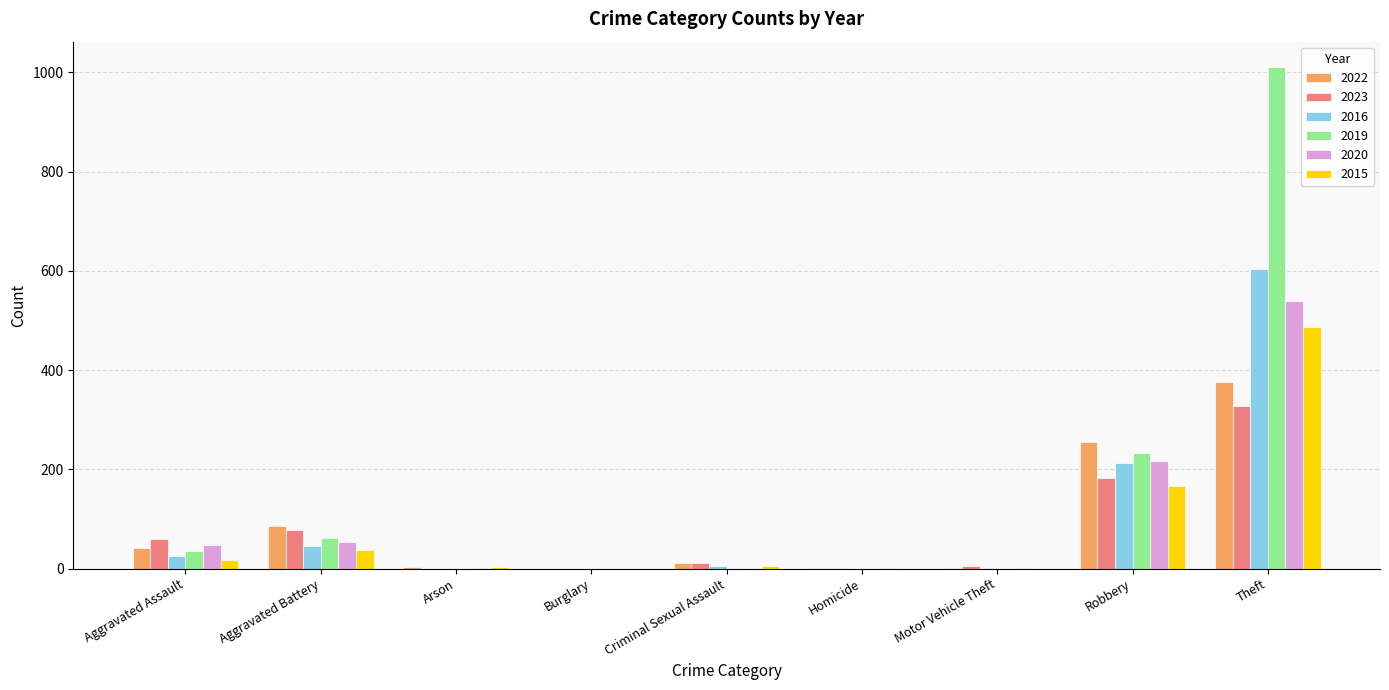

At which label is 2019 closest to 505?

Robbery